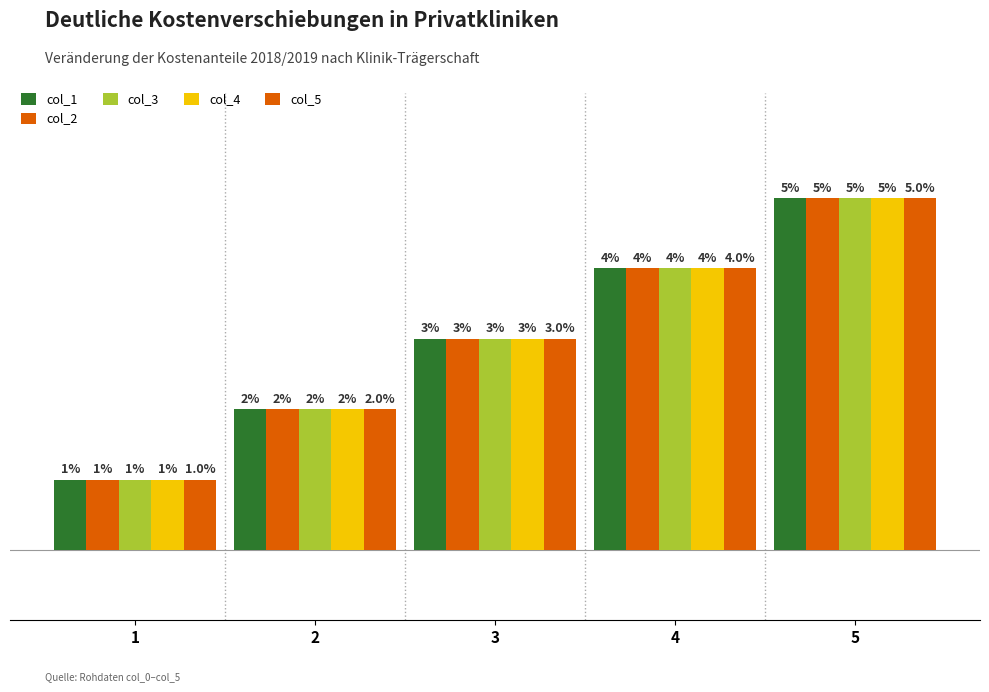

The col_2 series shows 4 at 3. True or false?

False